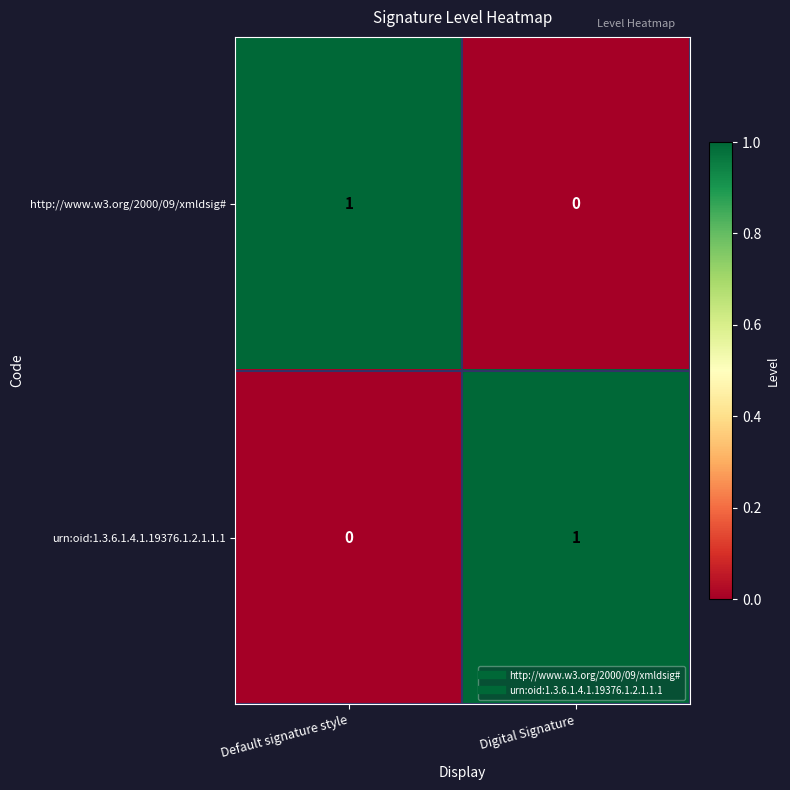

True or false: urn:oid:1.3.6.1.4.1.19376.1.2.1.1.1 has a value of 0 at Default signature style.

True